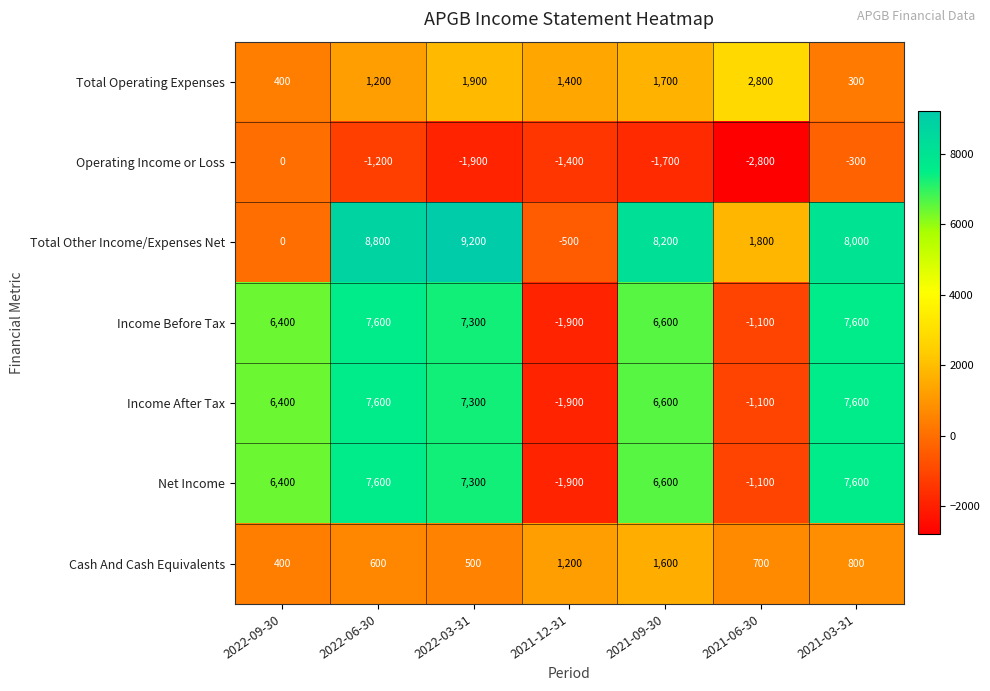

The Income After Tax series shows 6400 at 2022-09-30. True or false?

True